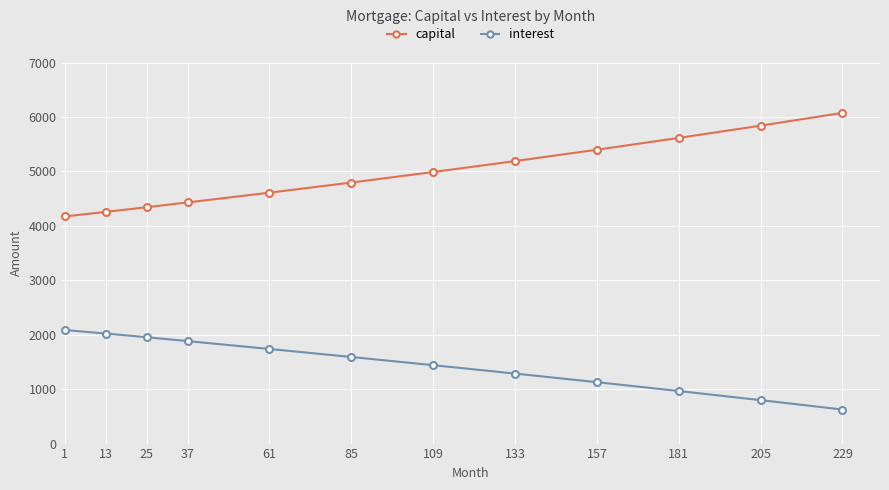

Reading right to left, list all the values displayed in this chart.

capital: 229=6077.1	205=5842.5	181=5617.1	157=5400.2	133=5191.4	109=4990.5	85=4797.0	61=4610.8	37=4431.5	25=4343.8	13=4257.9	1=4173.6
interest: 229=625.7	205=798.6	181=966.0	157=1128.5	133=1286.5	109=1440.6	85=1591.1	61=1738.6	37=1883.4	25=1954.7	13=2022.5	1=2086.8